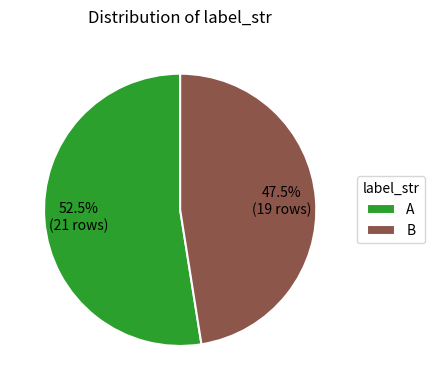

Does any single category account for the majority?

Yes